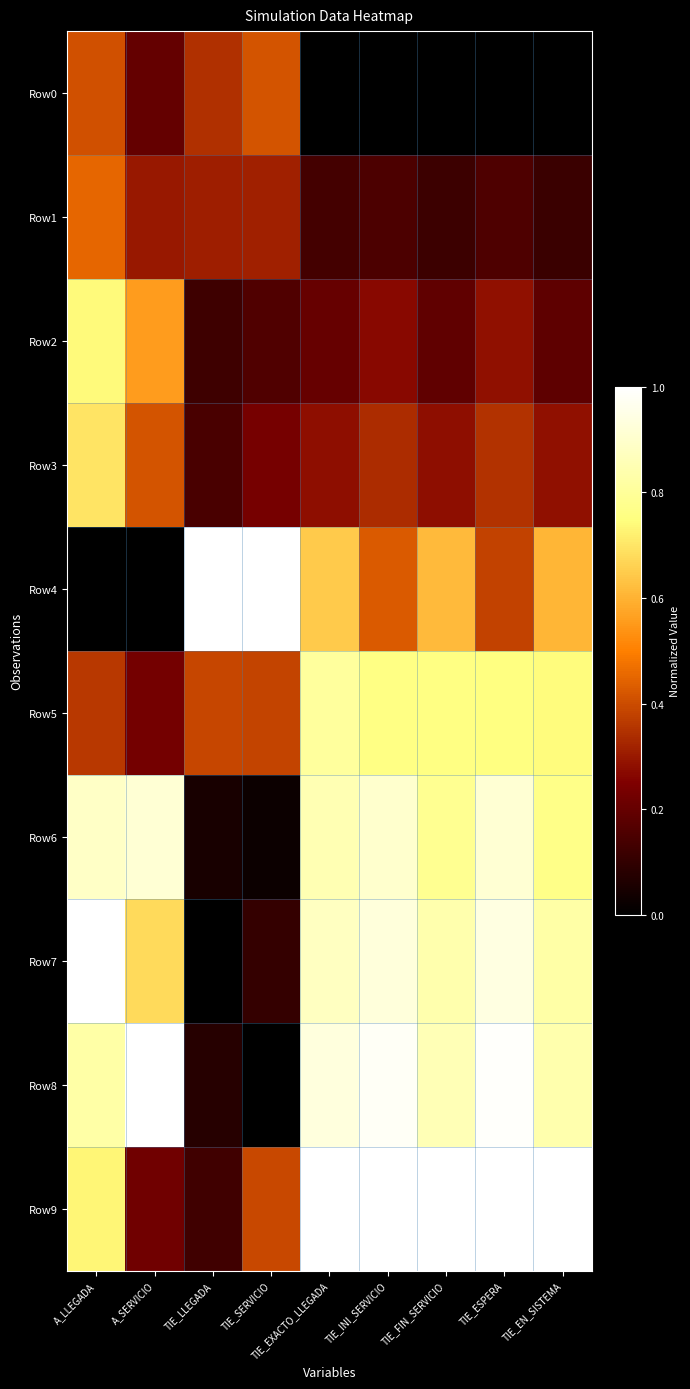

Rank the series at TIE_ESPERA from highest to lowest value.

Row9, Row8, Row7, Row6, Row5, Row4, Row3, Row2, Row1, Row0